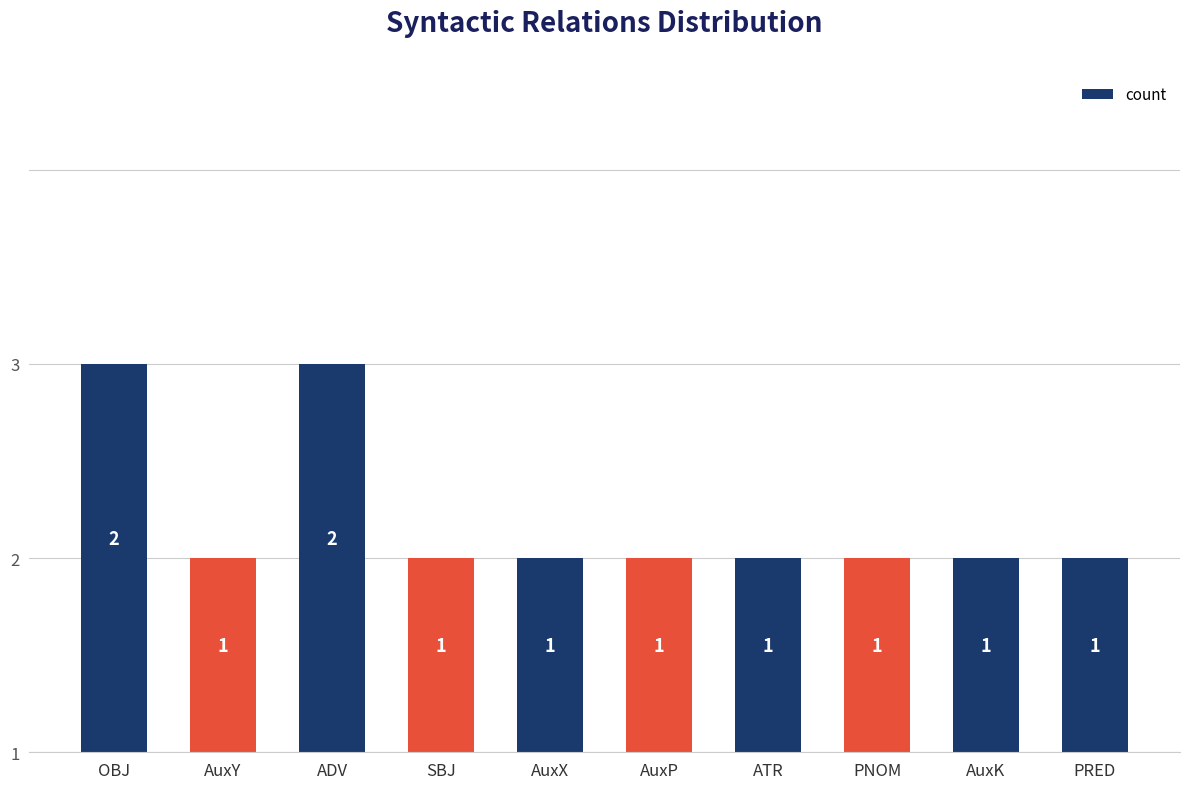

What is the maximum value shown in the chart?

2